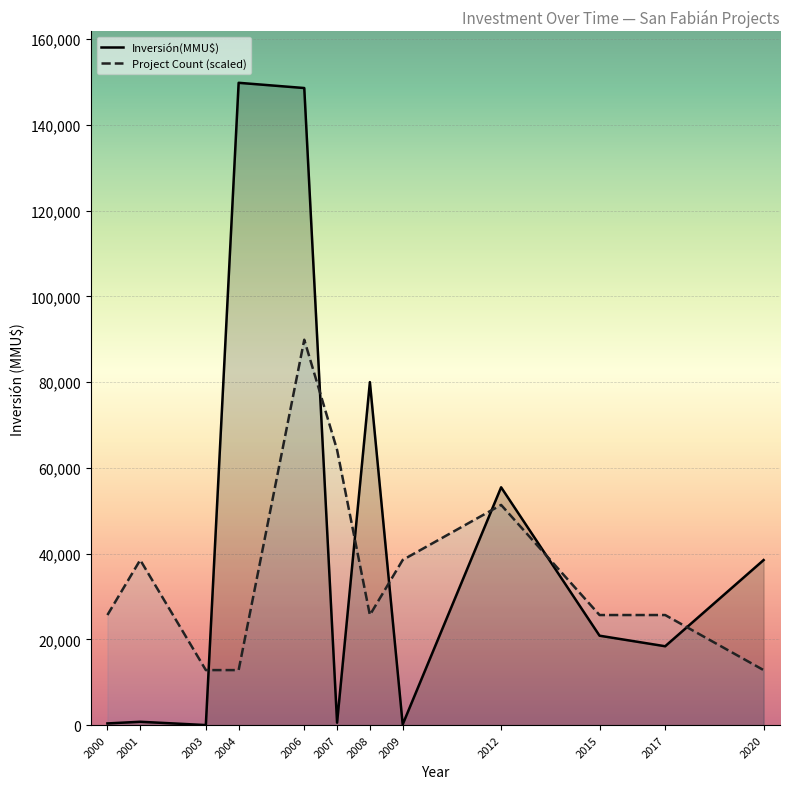

Which series has the widest spread of values?

Inversión(MMU$)